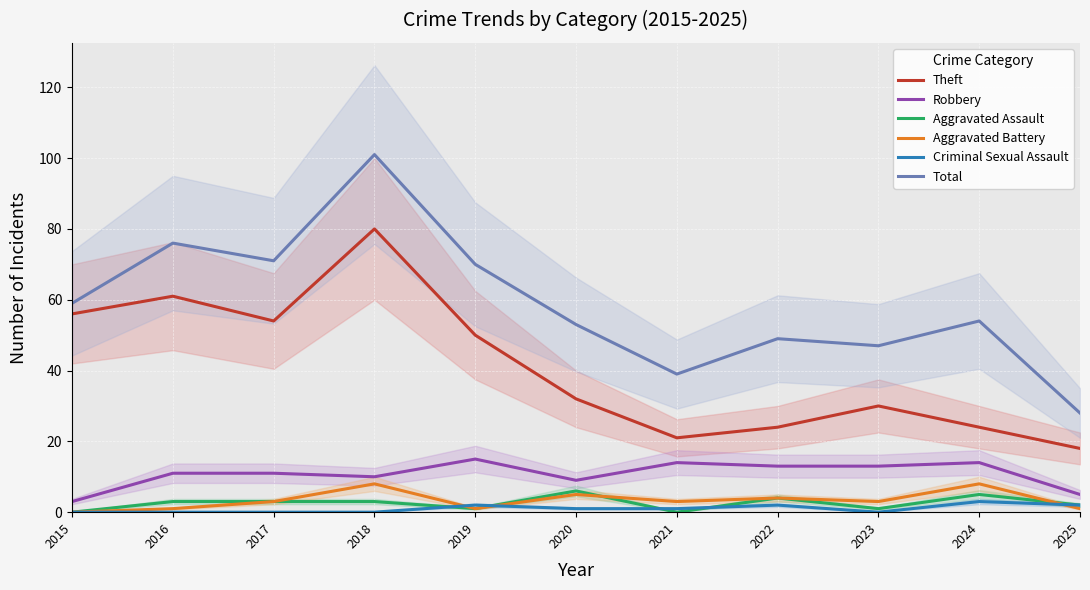

Rank the series by their maximum value, from lowest to highest.

Criminal Sexual Assault, Aggravated Assault, Aggravated Battery, Robbery, Theft, Total